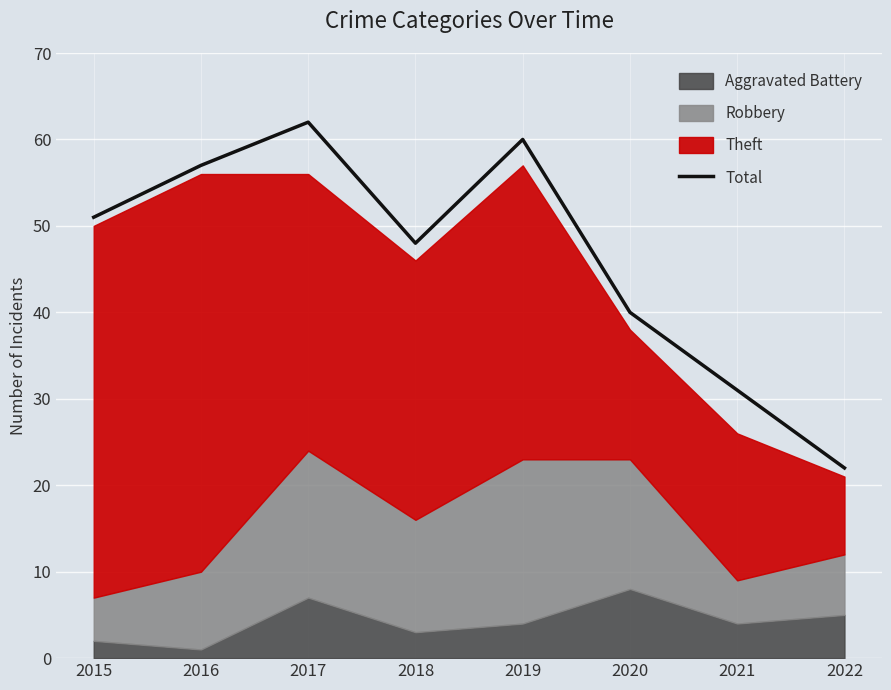

How many lines are shown in the chart?

1